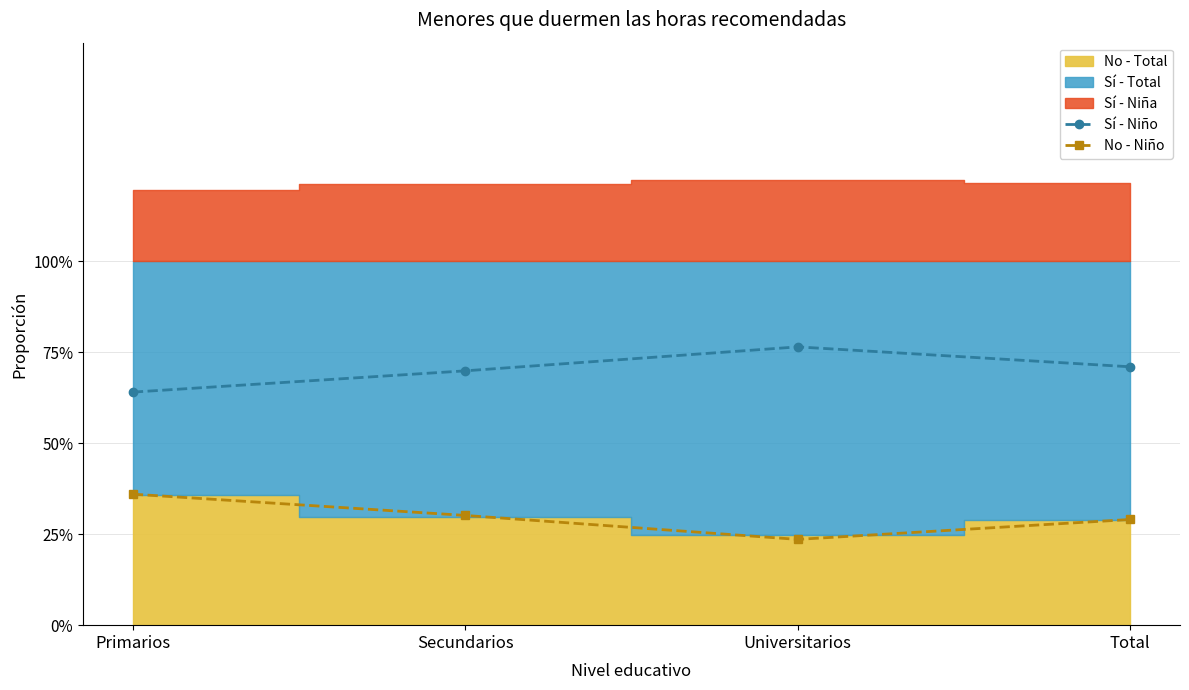

What is the average value of the No - Niño series?

0.3